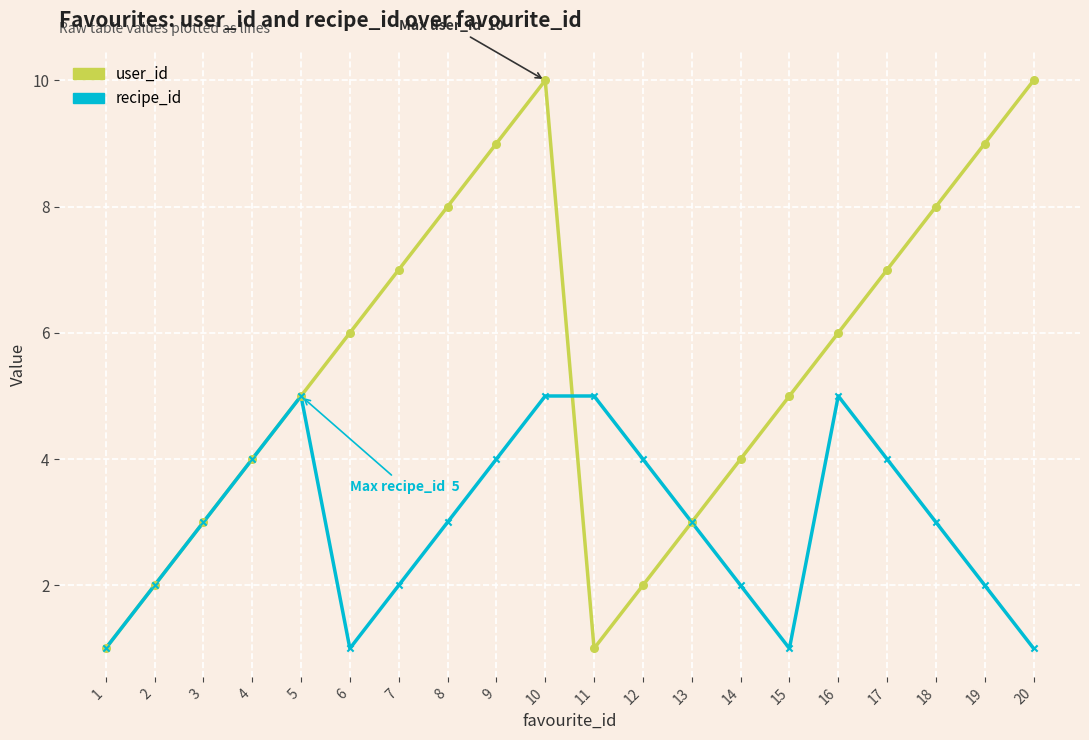

Between 13 and 19, which series saw the biggest shift?

user_id